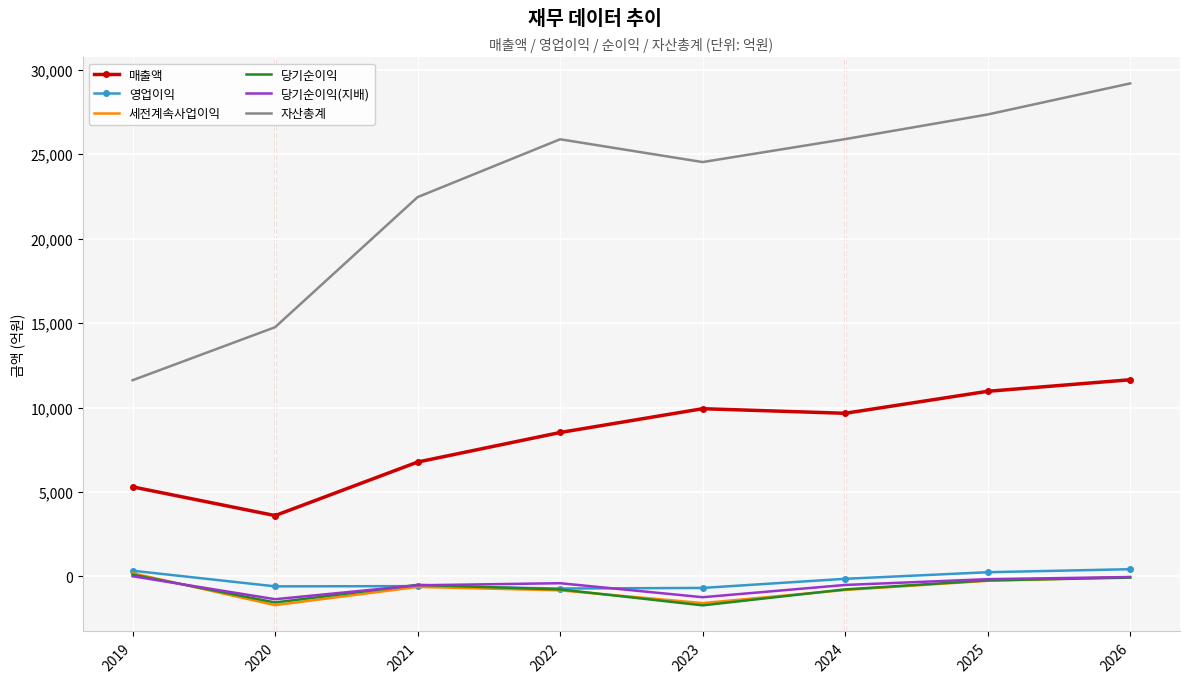

What is the difference between the maximum and minimum values in the 자산총계 series?

17571